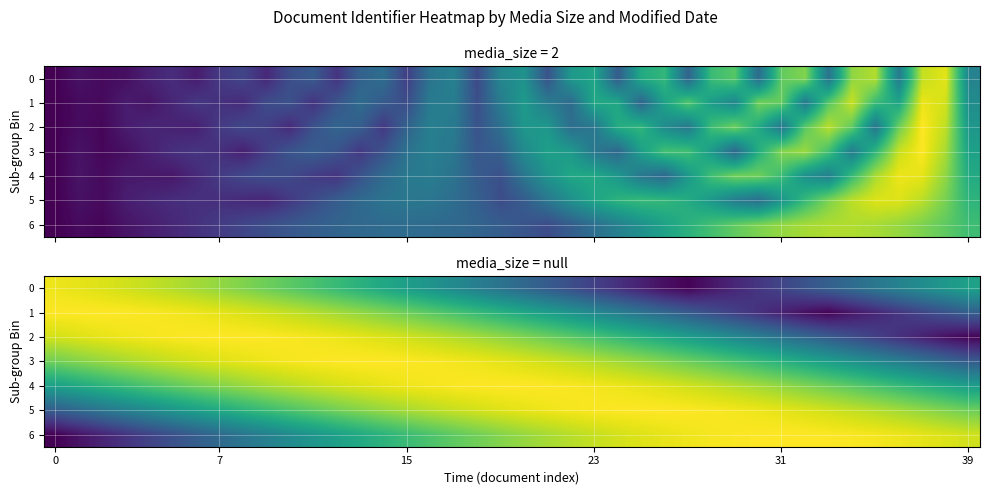

What is the minimum value for 0?

0.3